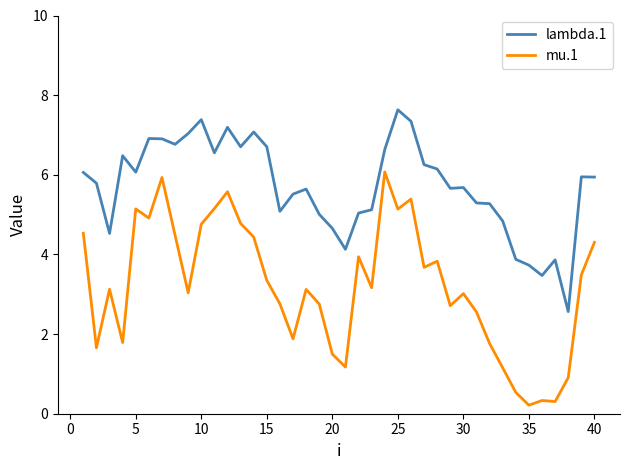

Rank the series by their maximum value, from highest to lowest.

lambda.1, mu.1